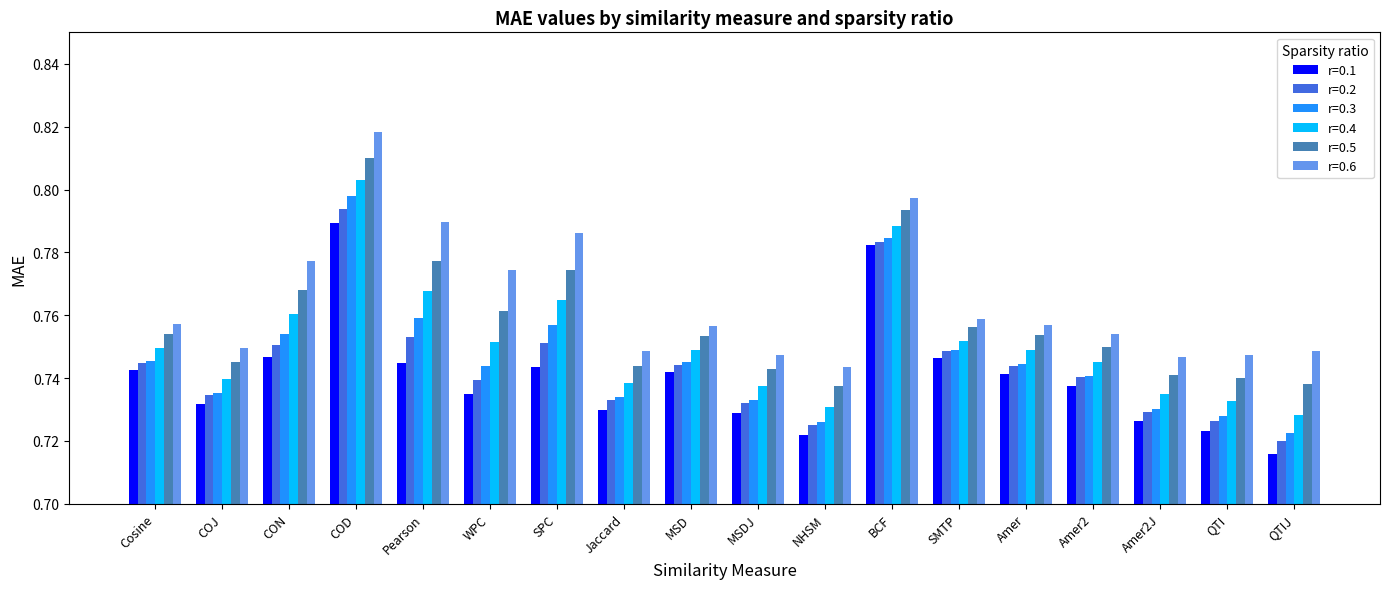

Where is r=0.3 nearest to the value 0?

QTIJ